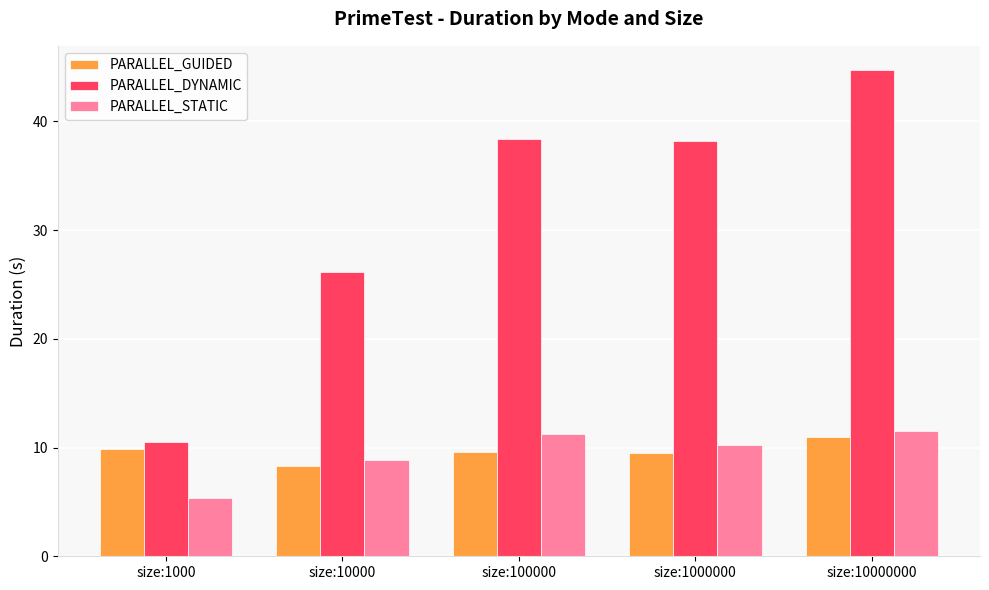

What is the lowest value of the PARALLEL_GUIDED series?

8.3